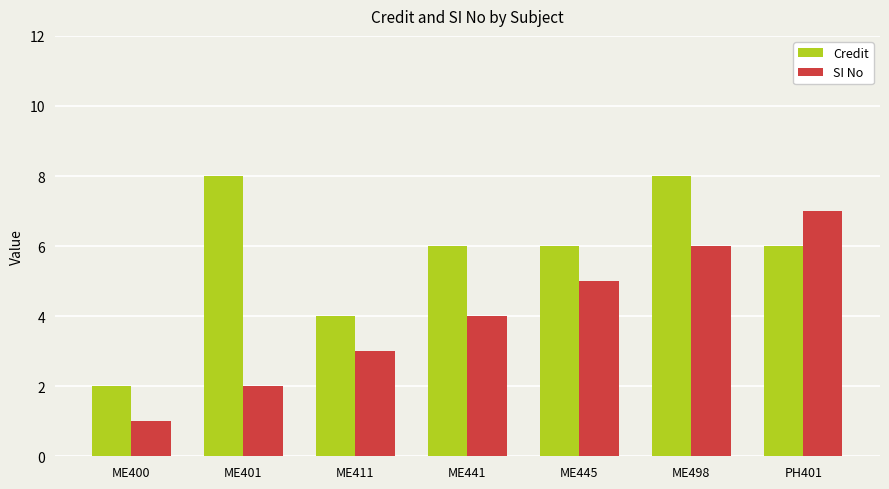

Is the value of Credit at ME445 greater than the value of SI No at ME401?

Yes